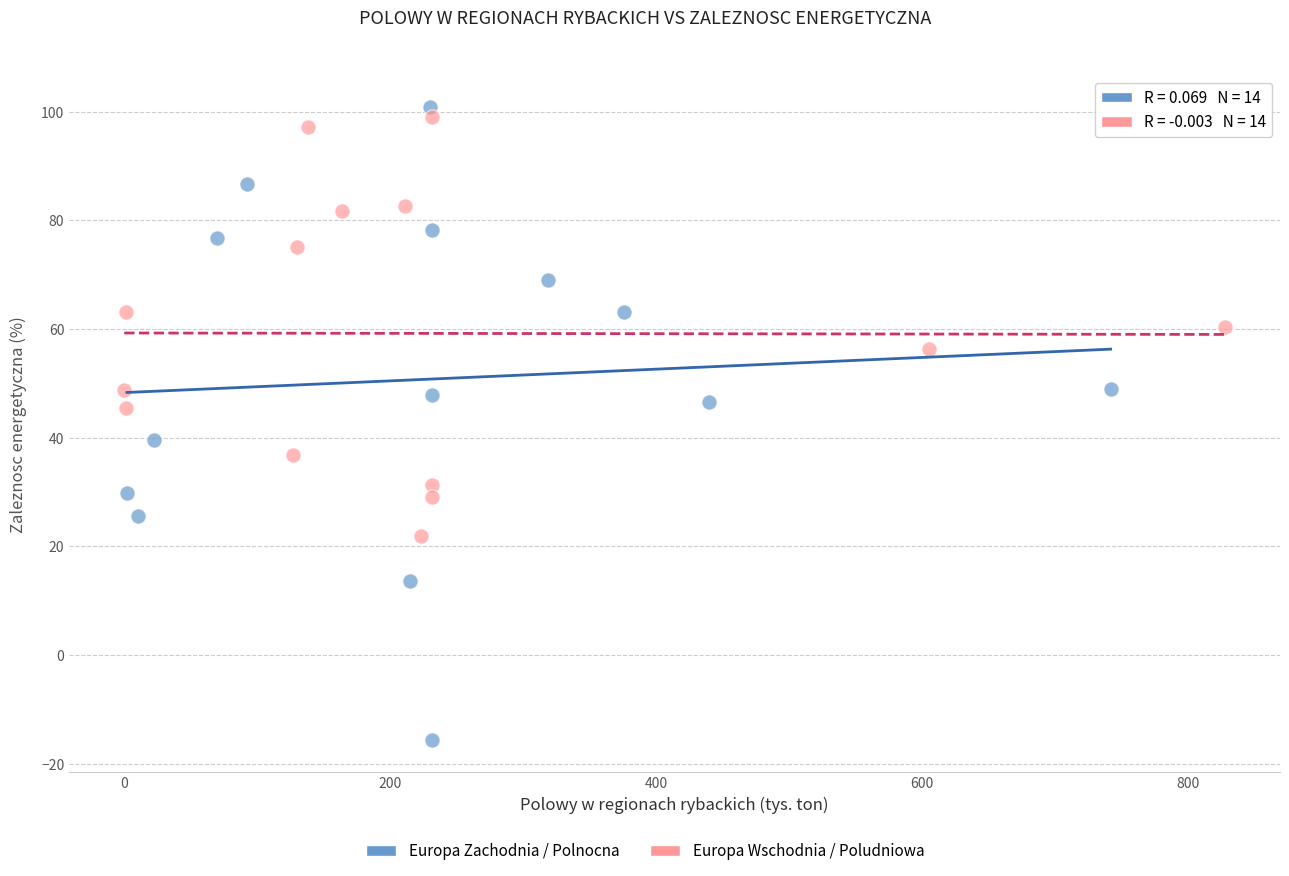

Which series has the widest spread of Y values?

Europa Zachodnia / Polnocna